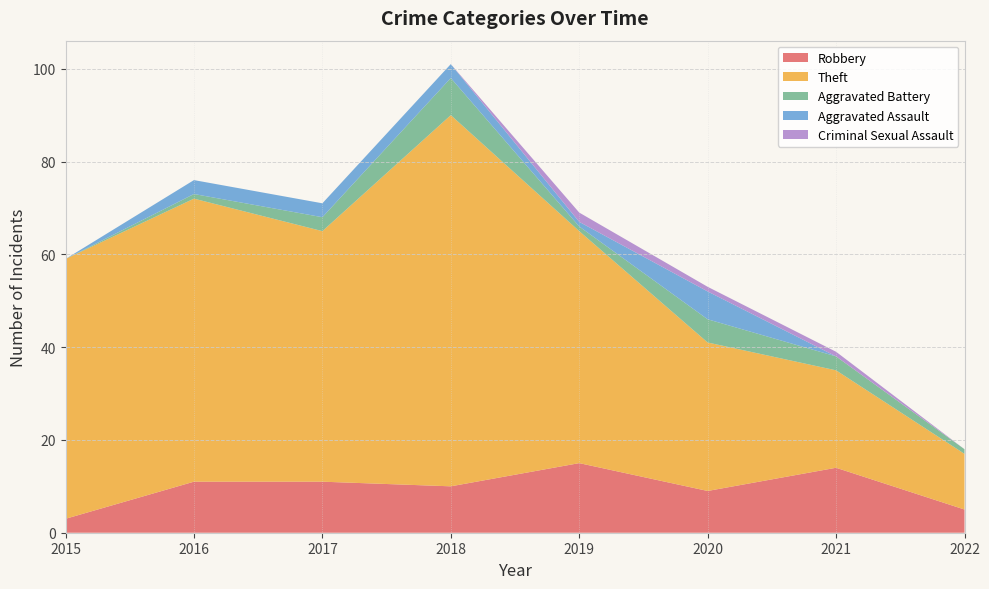

Reading left to right, list all the values displayed in this chart.

Robbery: 3	11	11	10	15	9	14	5
Theft: 56	61	54	80	50	32	21	12
Aggravated Battery: 0	1	3	8	1	5	3	1
Aggravated Assault: 0	3	3	3	1	6	0	0
Criminal Sexual Assault: 0	0	0	0	2	1	1	0